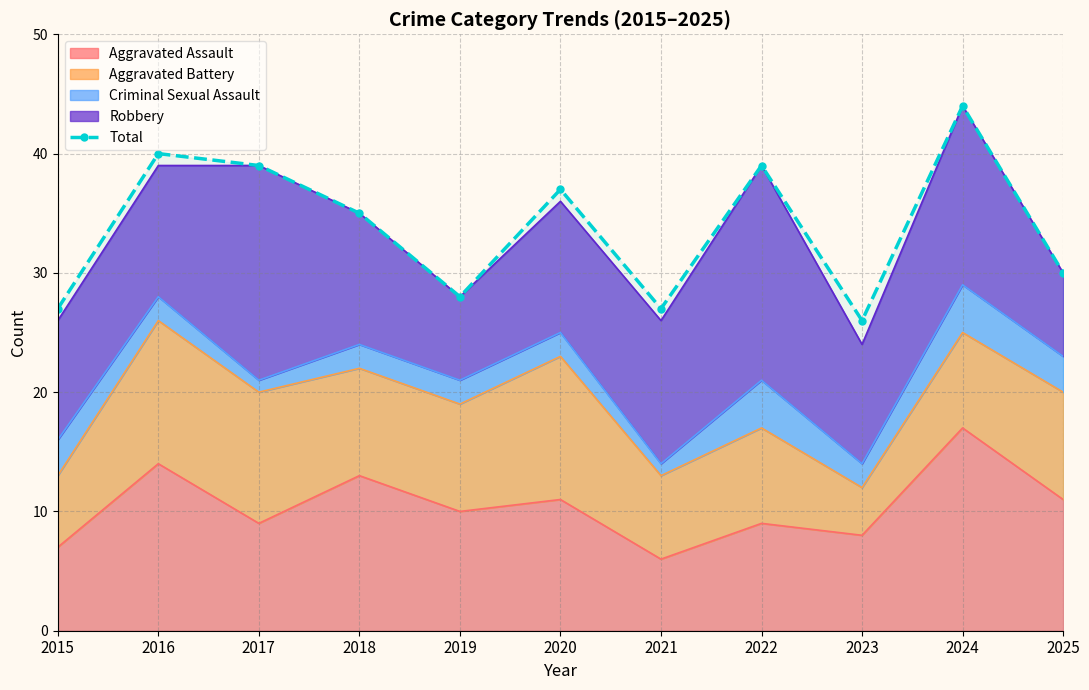

What is the ratio of the value at 2025 to the value at 2015?

1.1